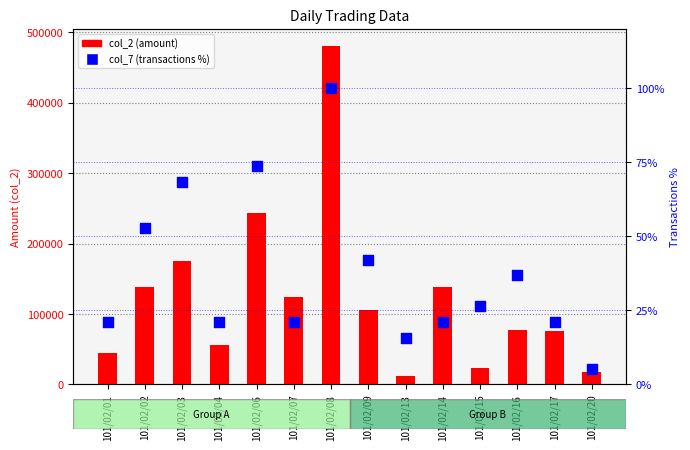

At which category is the sum across all series the highest?

101/02/08